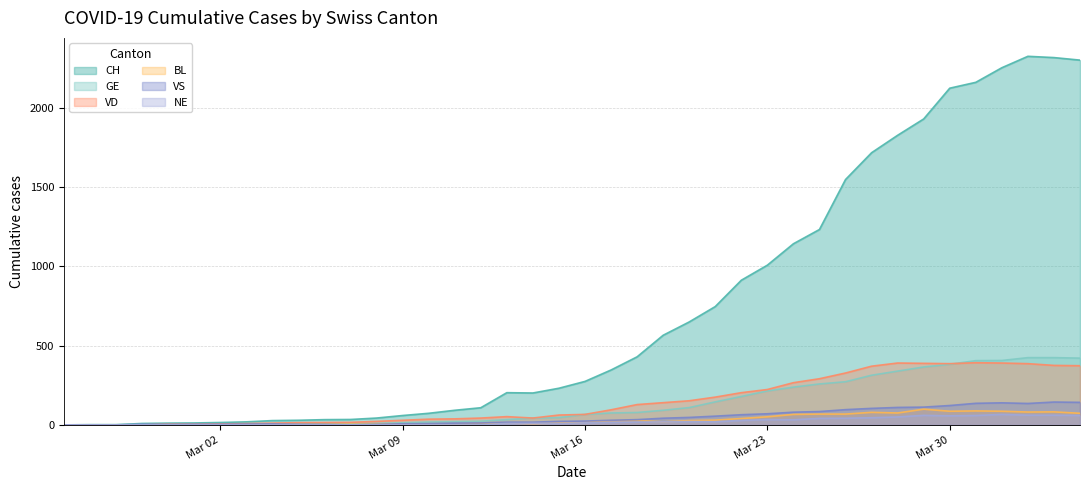

List the series in order of their peak value, highest first.

CH, GE, VD, VS, BL, NE